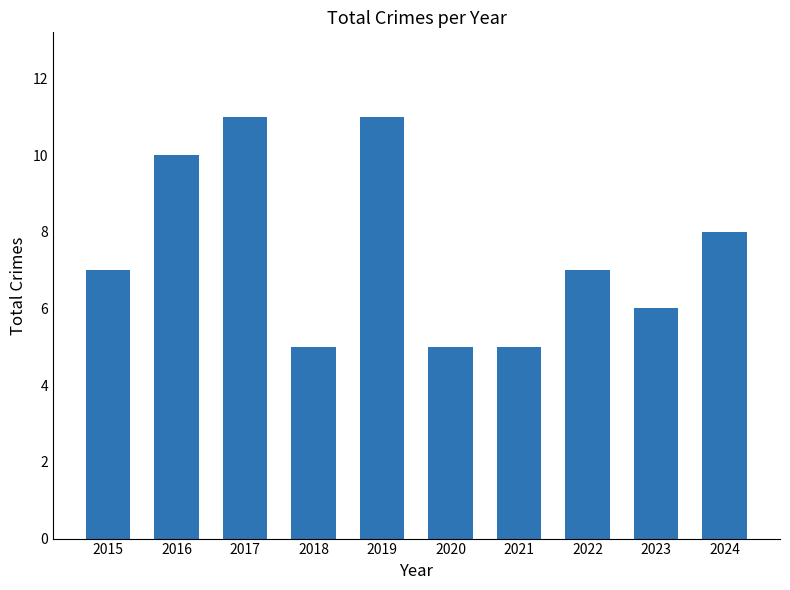

Does the chart contain stacked bars?

No